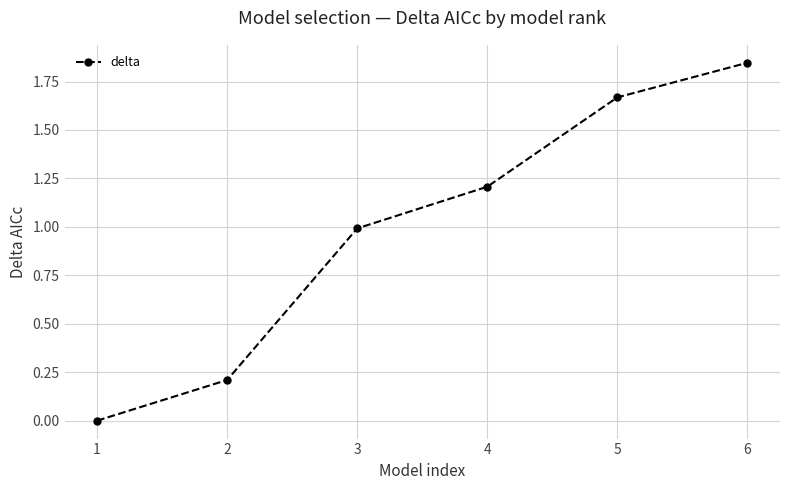

How many values are above zero?

5